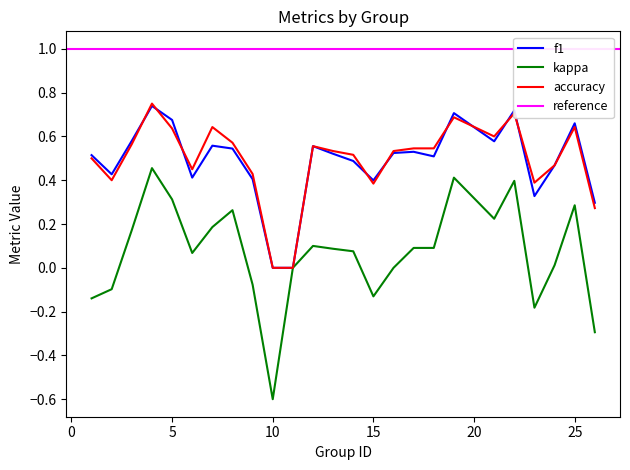

Is this an area chart (filled region under the line)?

No